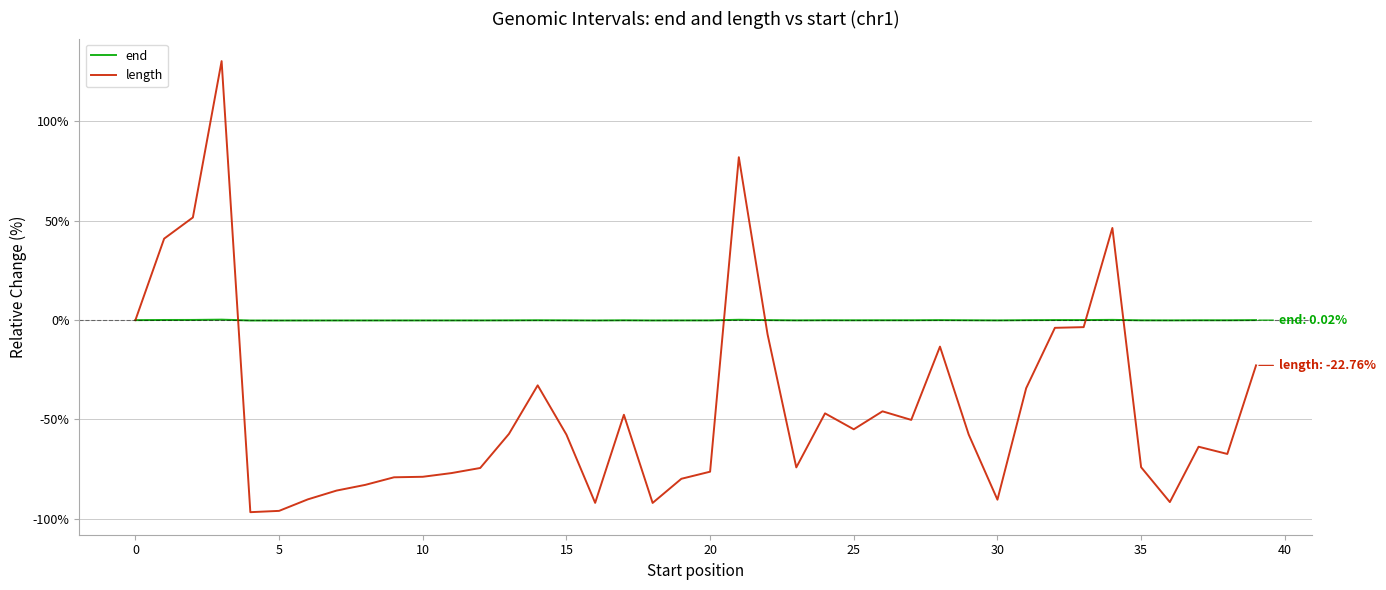

Rank the series by their maximum value, from lowest to highest.

end, length